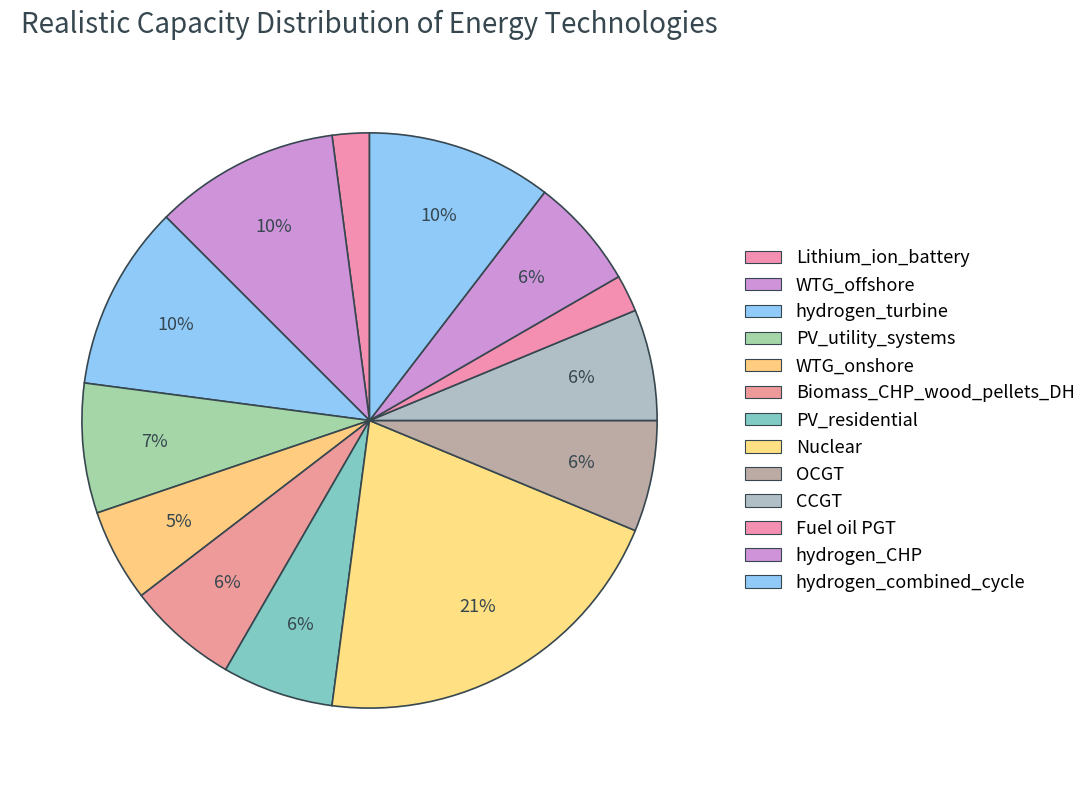

The WTG_offshore slice represents 10% of the pie. True or false?

True